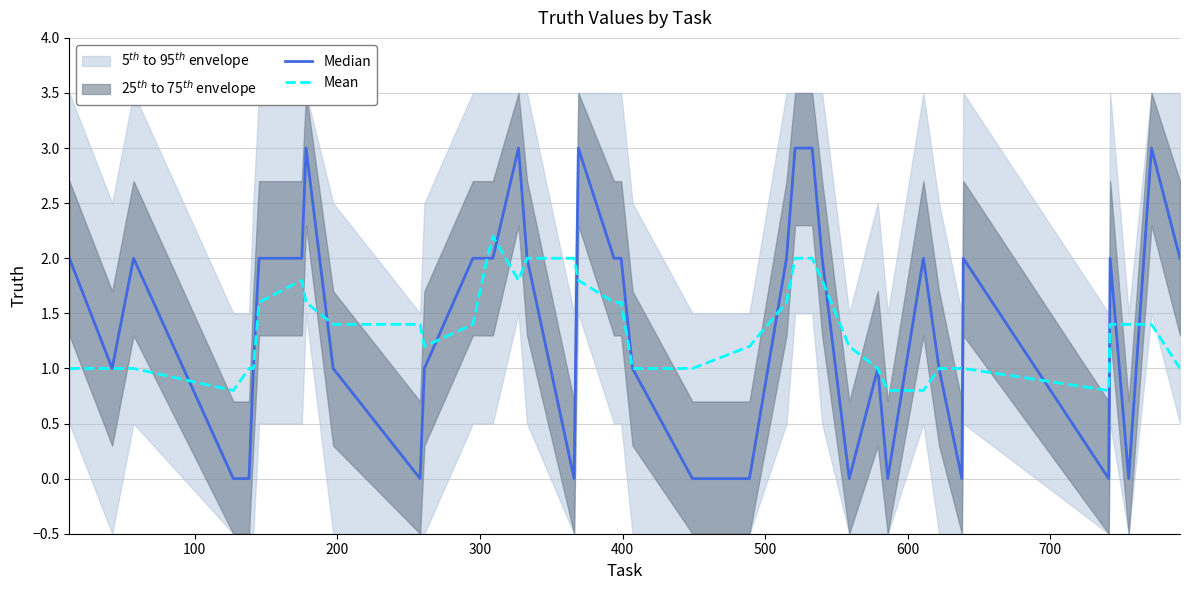

What is the minimum value for Mean?

0.8